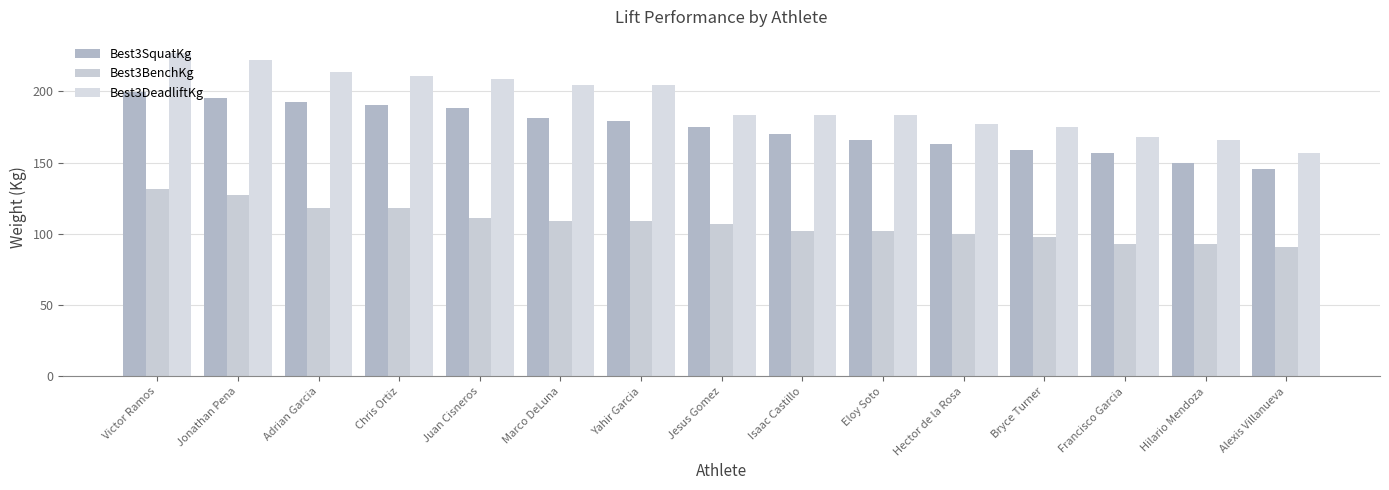

What is the label of the 12th bar from the right?

Chris Ortiz